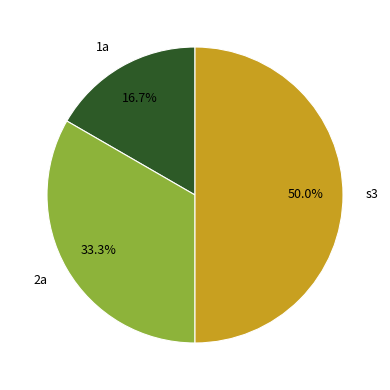

To the nearest percent, what is the average slice percentage?

33%